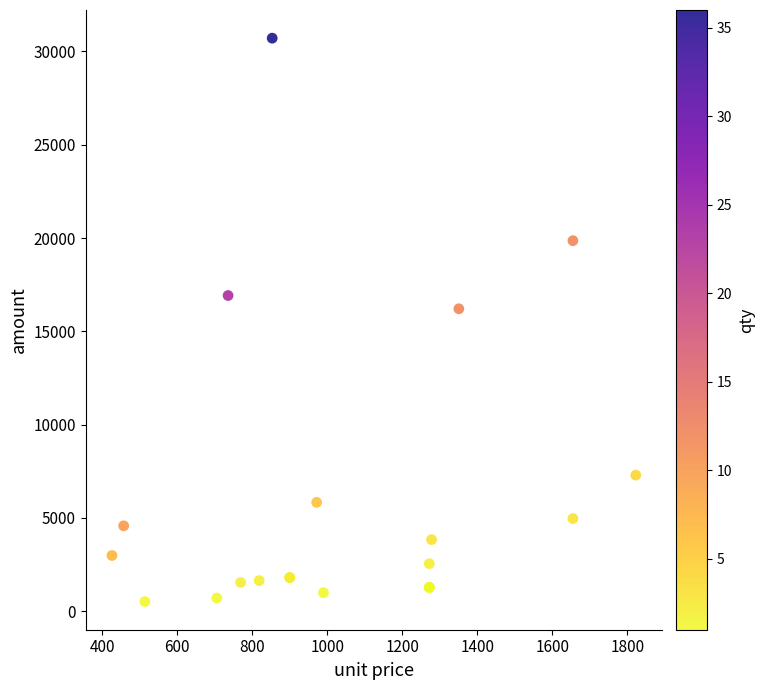

What Y value in the scatter plot is closest to 15613?

16208.6